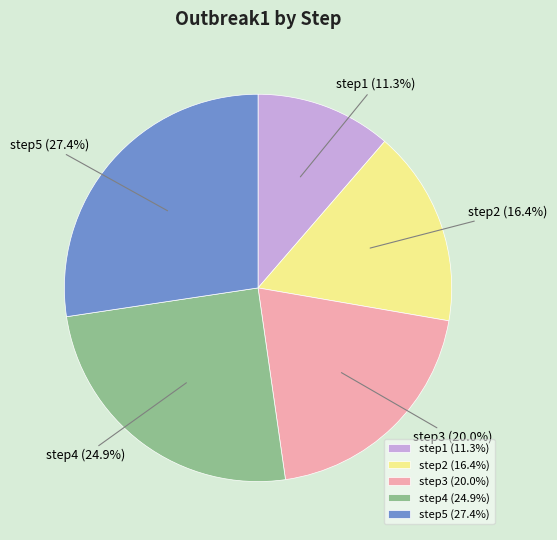

Which category has the biggest portion of the pie?

step5